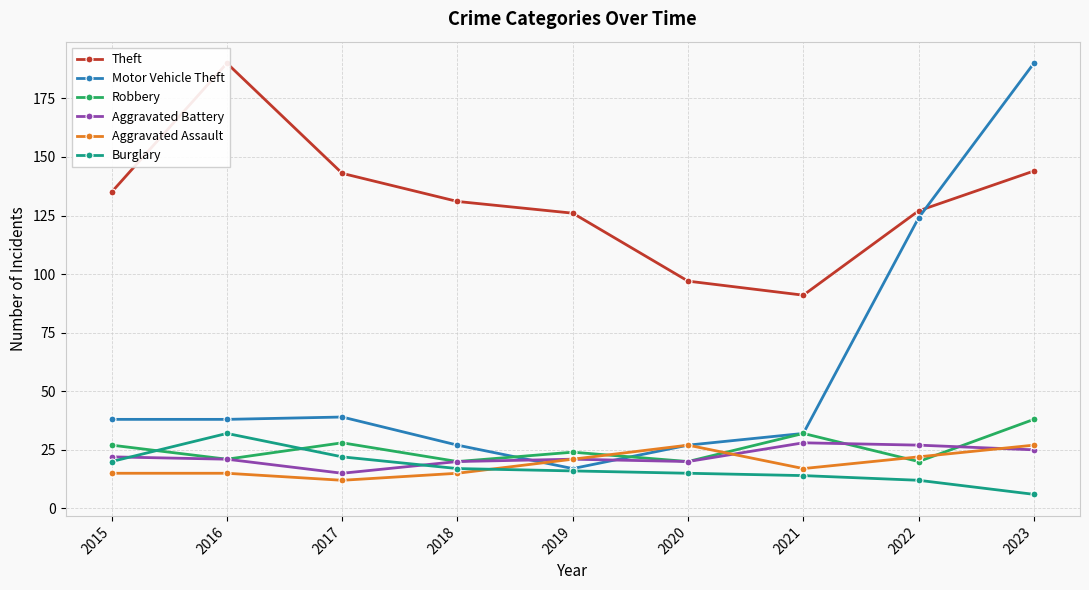

Which category has the lowest value across all series?

2023